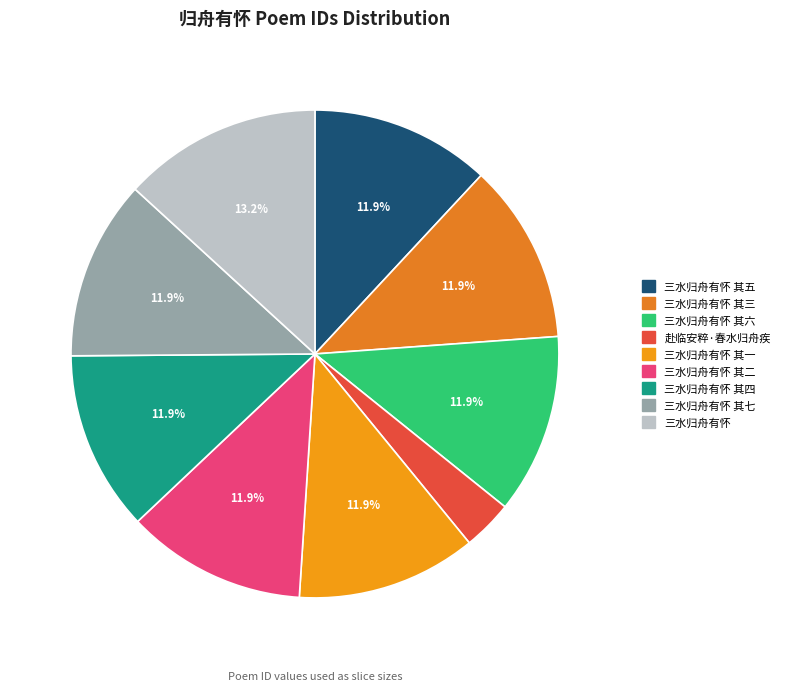

Between 三水归舟有怀 其七 and 三水归舟有怀, which is larger?

三水归舟有怀